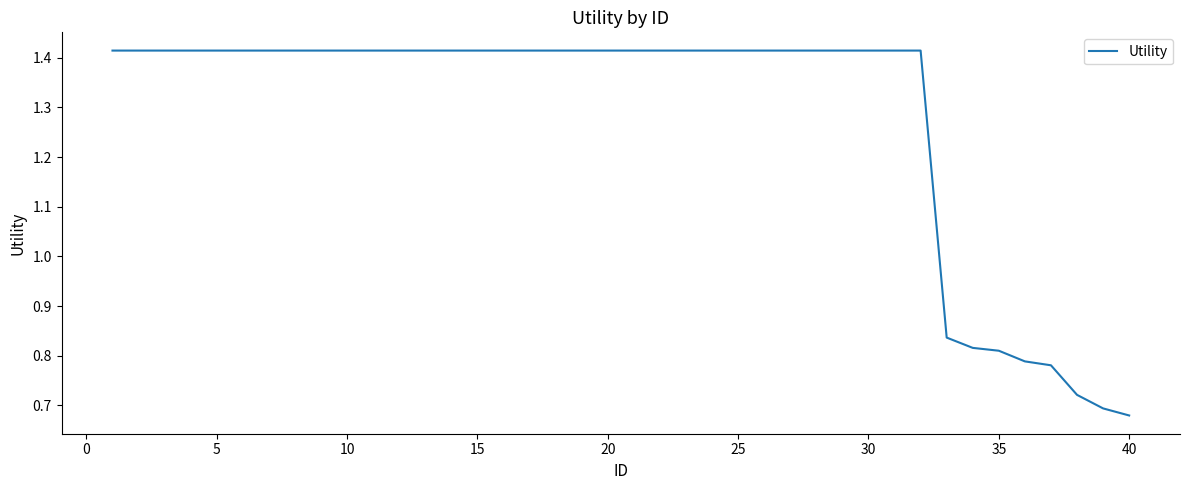

How many lines are shown in the chart?

1